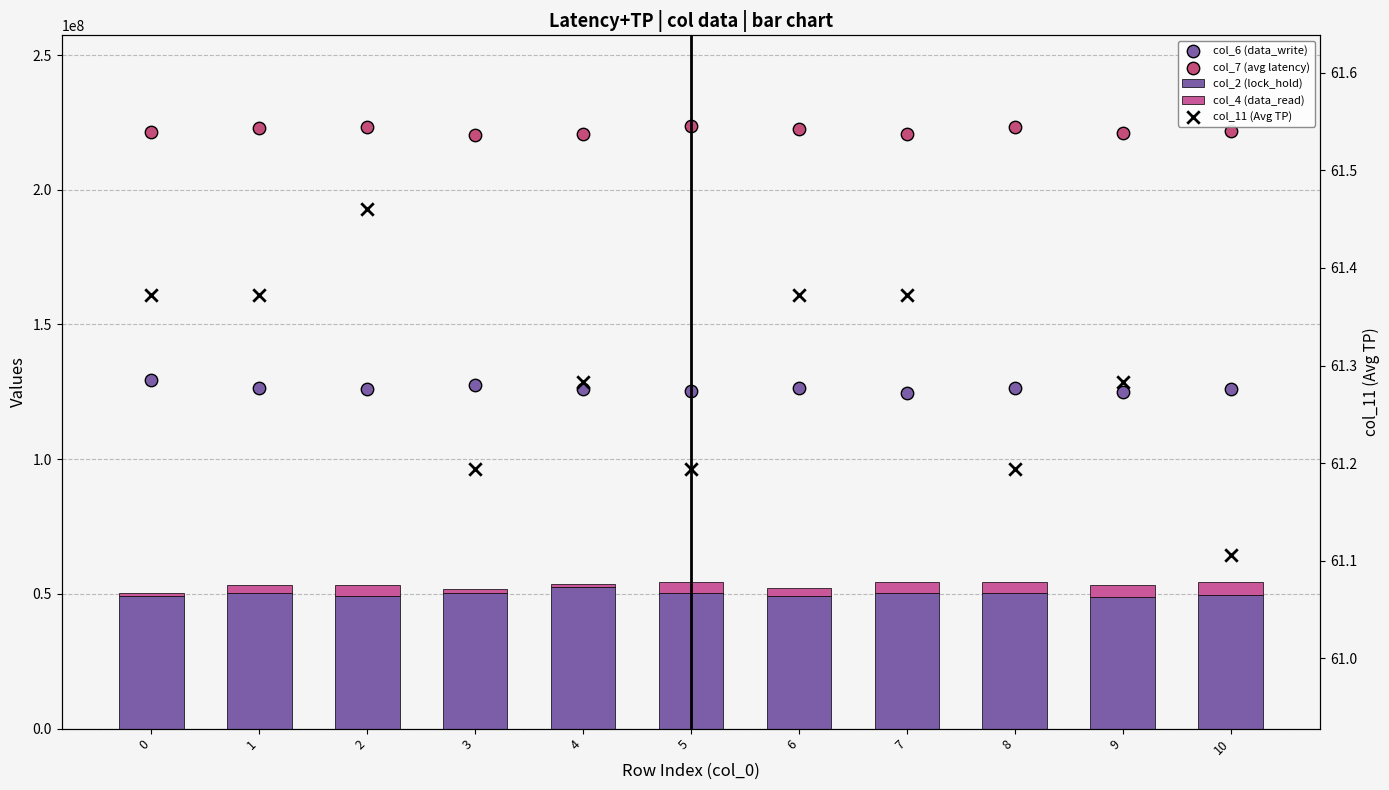

What is the total value across all series at 3?

399775935.2